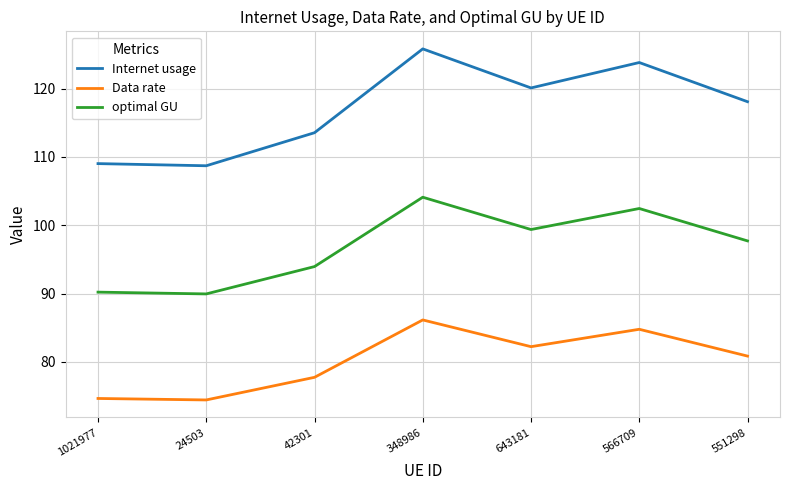

True or false: Internet usage and optimal GU intersect in this chart.

False